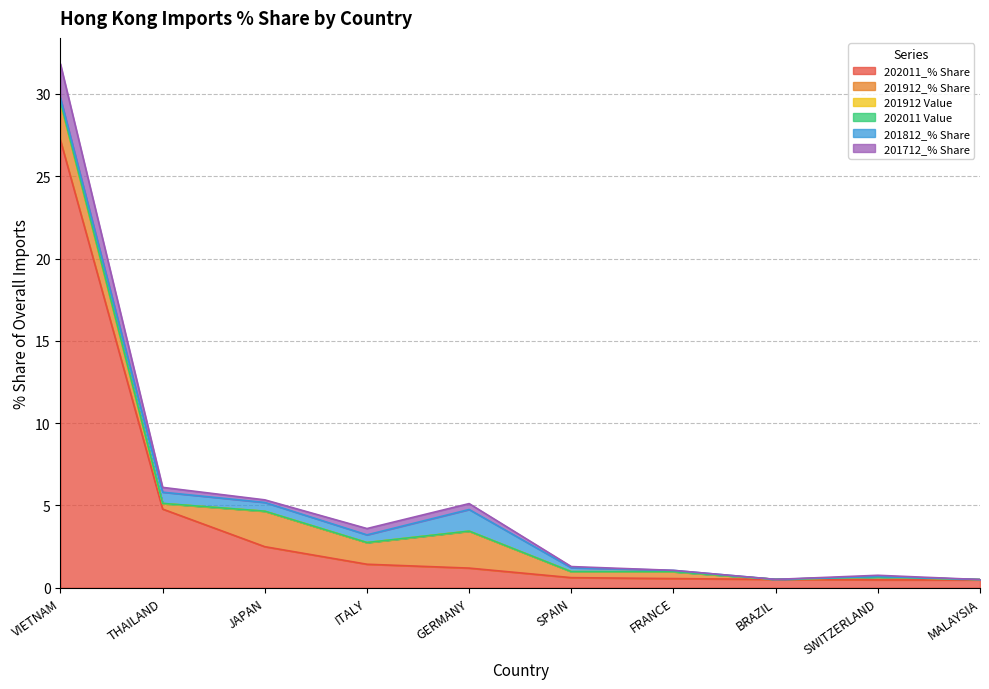

How many data points in 202011_% Share are above 1?

5